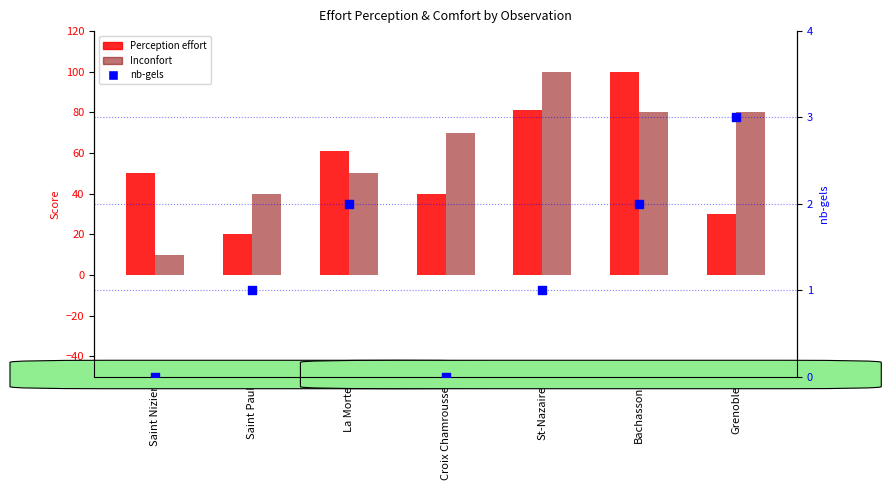

Which series contains the lowest Y value?

nb-gels